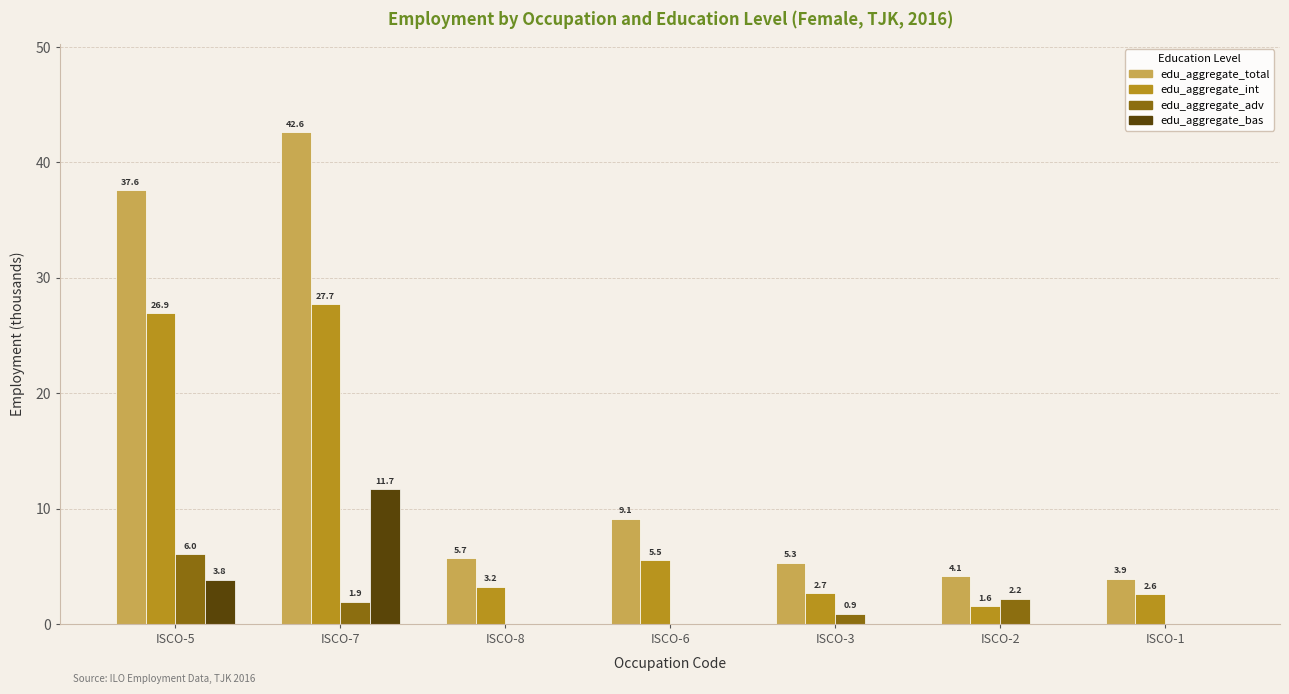

What is the maximum value for edu_aggregate_adv?

6.0